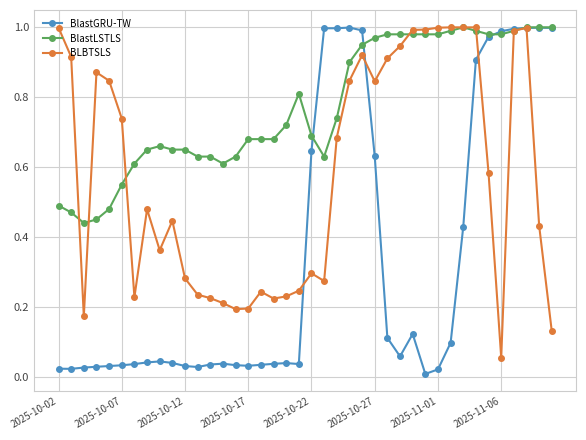

True or false: BlastLSTLS has more than 0 points higher than both neighbors.

True